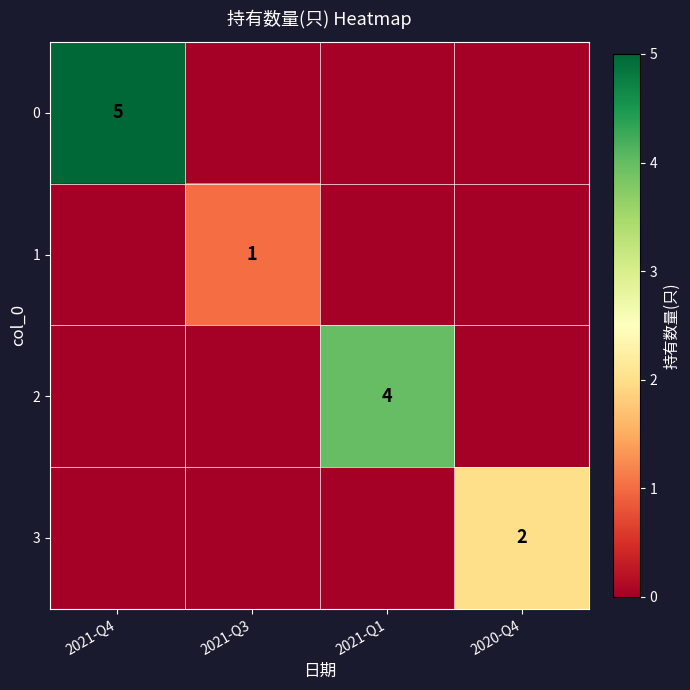

At which category is the sum across all series the highest?

2021-Q4